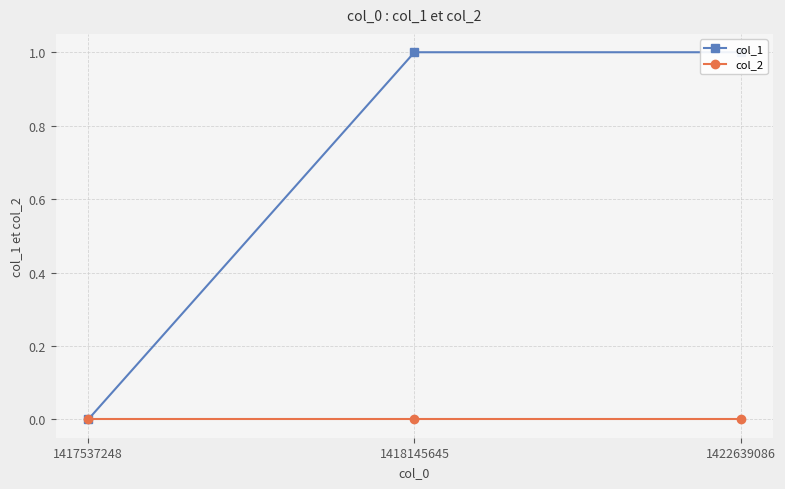

What are all the series names shown in the legend?

col_1, col_2